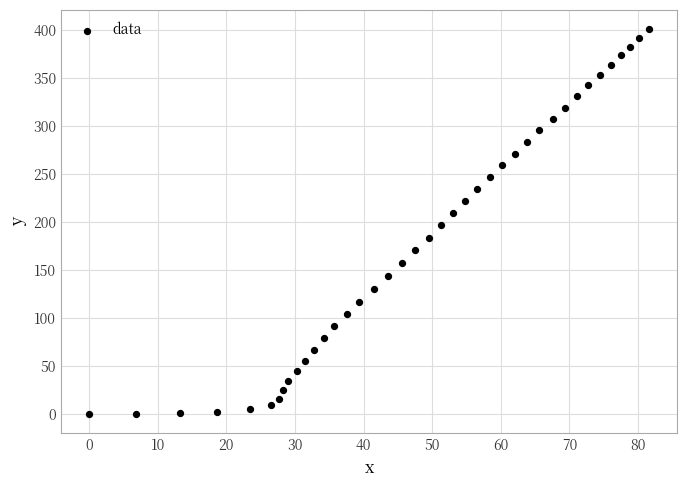

What is the range of X values (max minus min)?

81.6